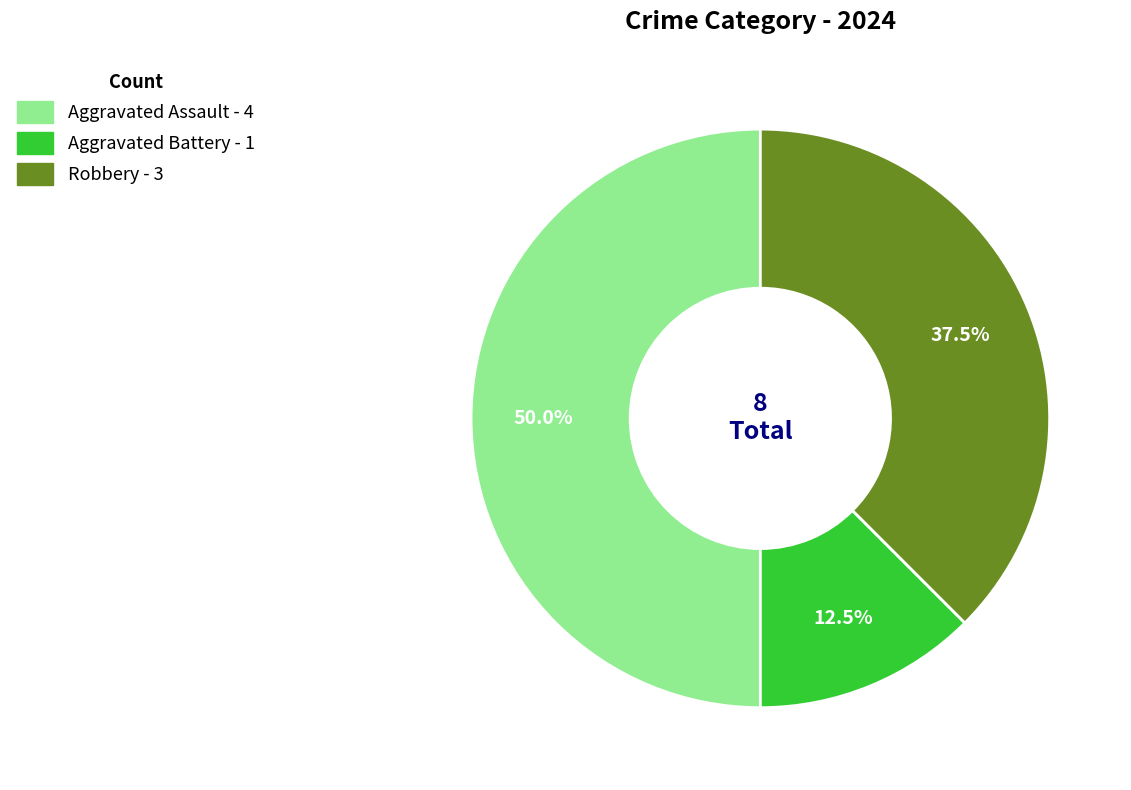

What is the largest slice in the pie chart?

Aggravated Assault